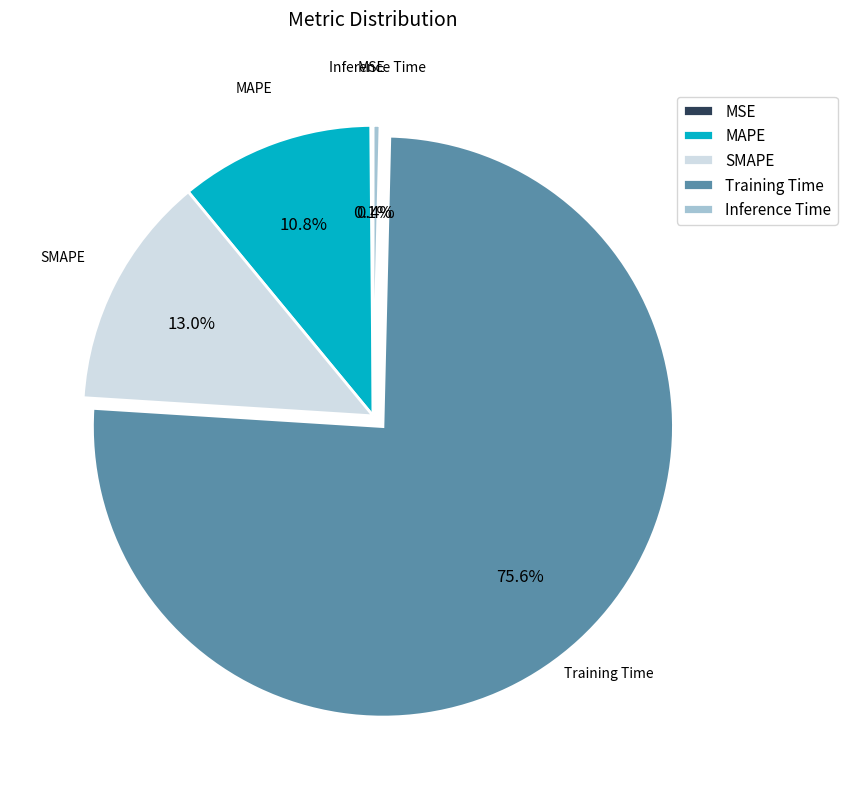

What is the largest slice in the pie chart?

Training Time